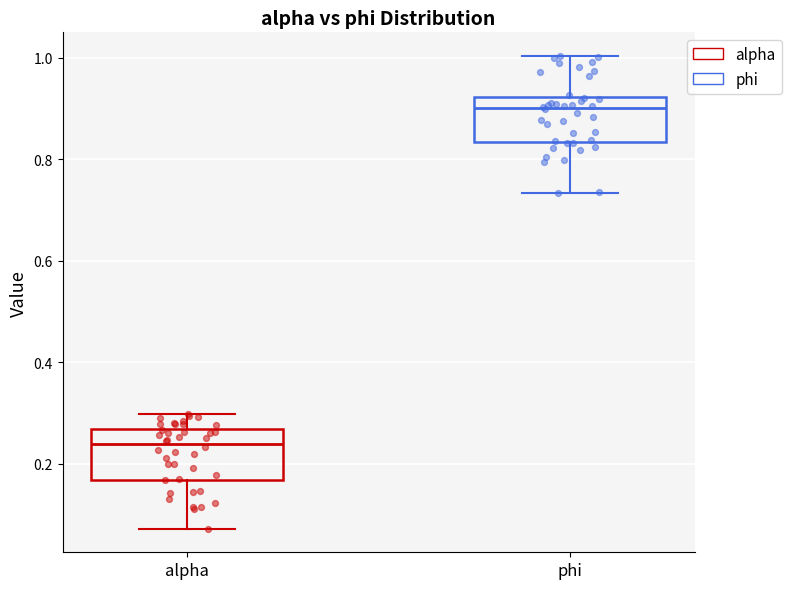

Where is the upper edge of the box for alpha on the y-axis? The values are not printed on the chart, so give them approximately, as read against the axis.

0.26